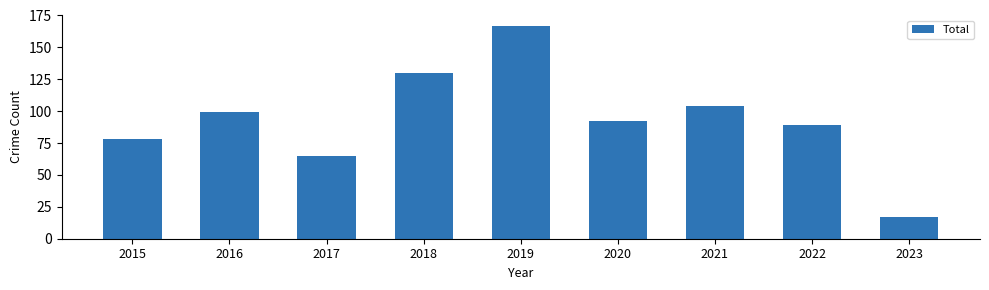

What is the difference between the values at 2022 and 2019?

78